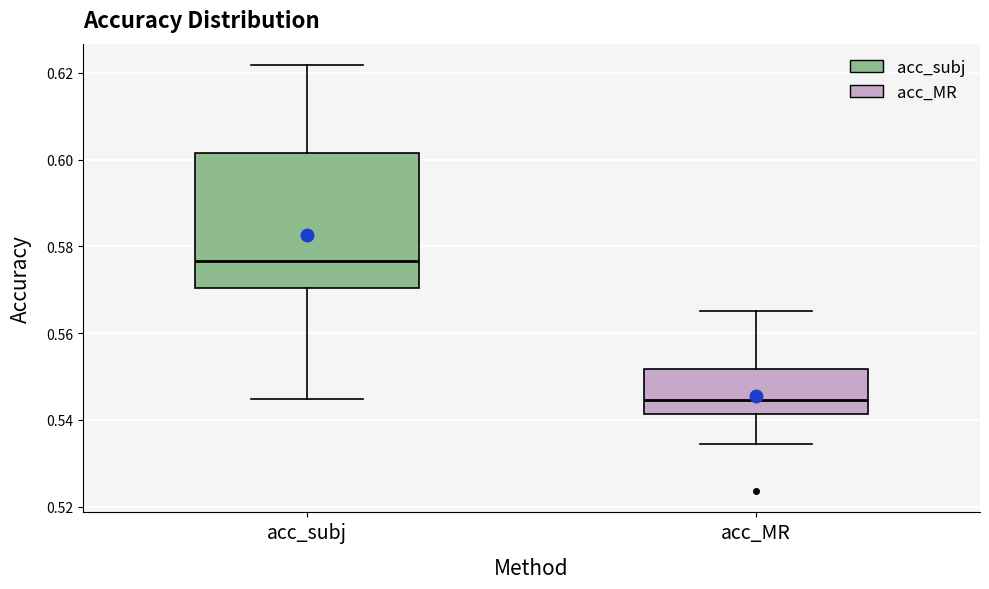

Reading left to right, read every box against the y-axis: the position of its median line, the range the box covers, and the ends of its whiskers. The values are not printed on the chart, so give them approximately, as read against the axis.

acc_subj: median 0.576, box 0.570 to 0.602, whiskers 0.544 to 0.622
acc_MR: median 0.544, box 0.542 to 0.552, whiskers 0.534 to 0.566